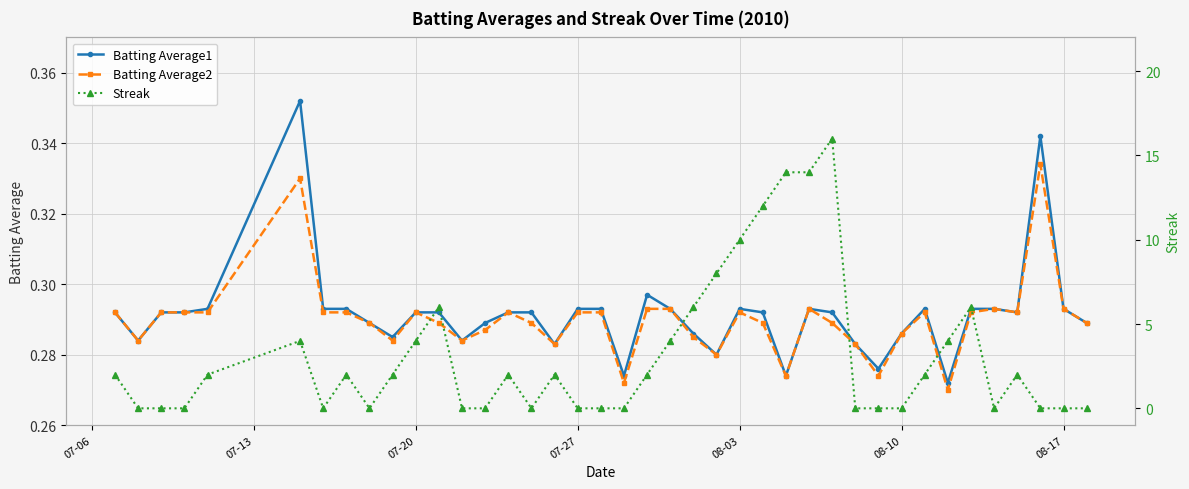

How many intersections are there between Streak and Batting Average2?

17